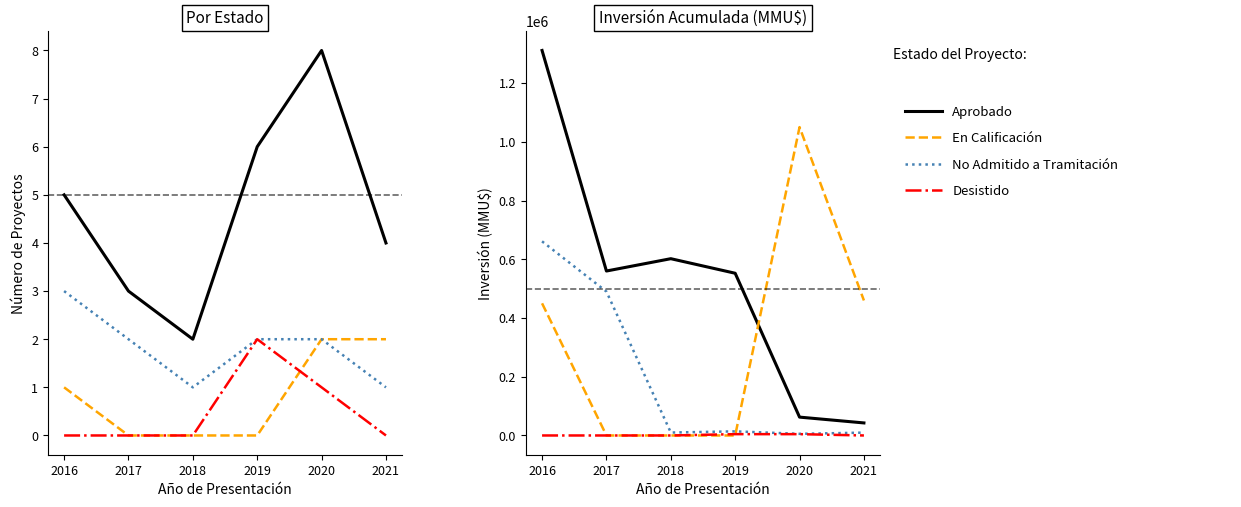

What are all the series names shown in the legend?

Aprobado, En Calificación, No Admitido a Tramitación, Desistido